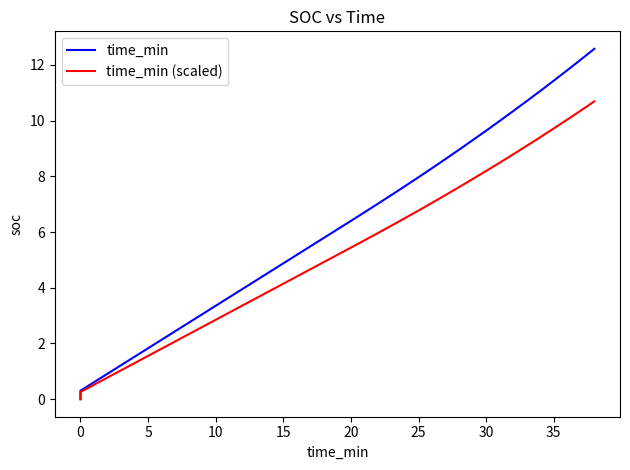

True or false: time_min (scaled) and time_min intersect in this chart.

False